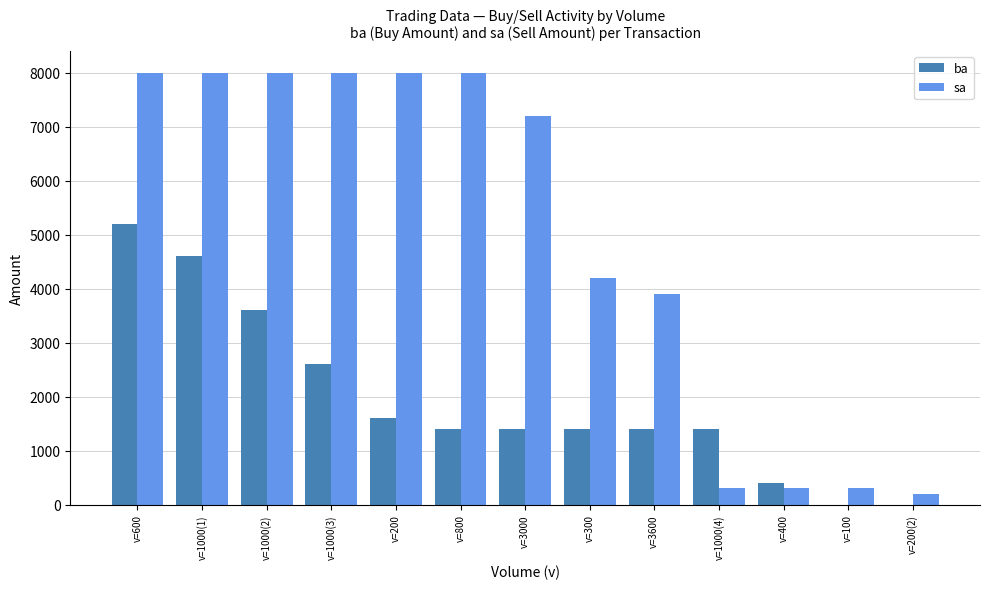

At which category is the sum across all series the highest?

v=600